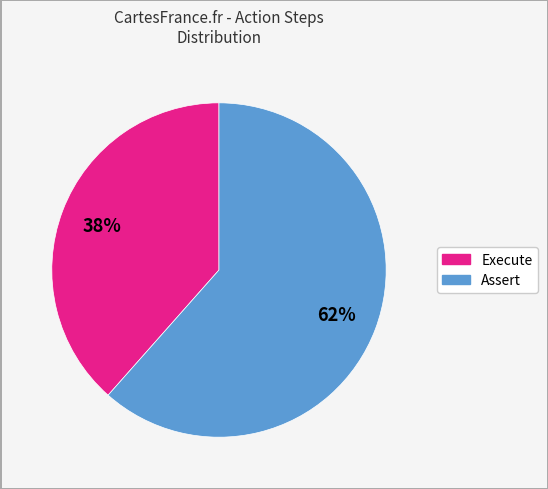

Is it true that Assert is 52% of the pie?

False